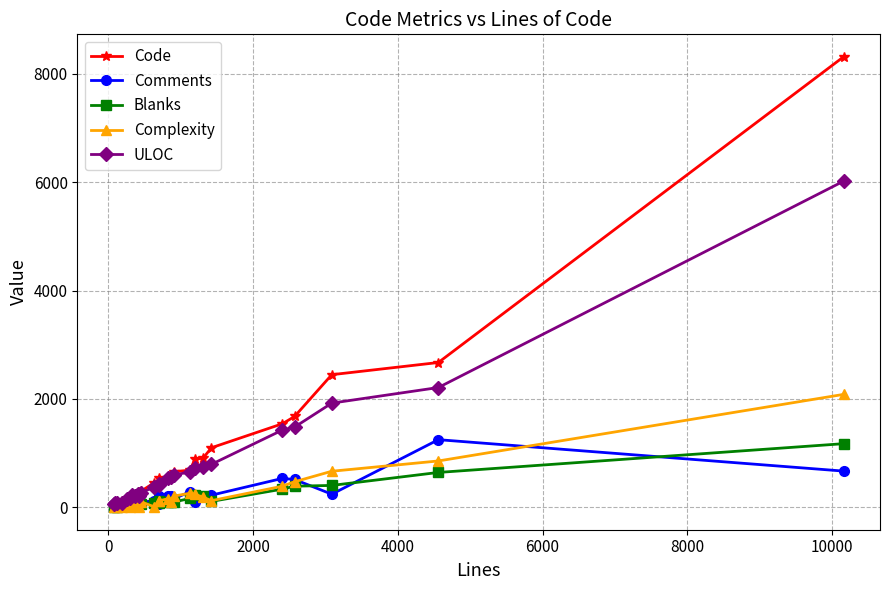

What is the value of the Comments point at the 26th from the left?

667